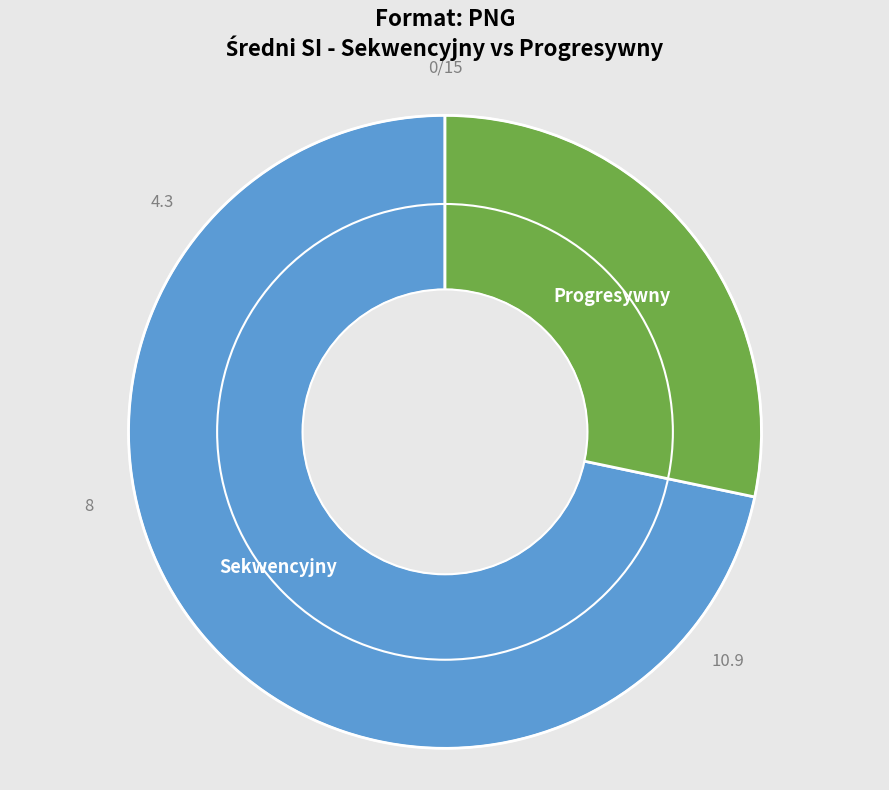

Does any single category account for the majority?

Yes